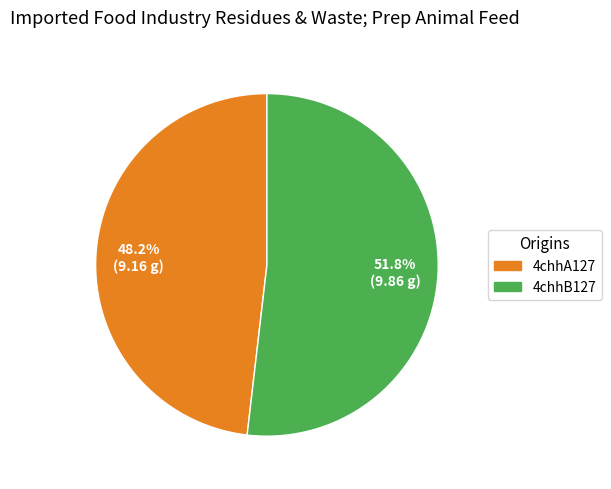

Rank the categories by value from highest to lowest.

4chhB127, 4chhA127